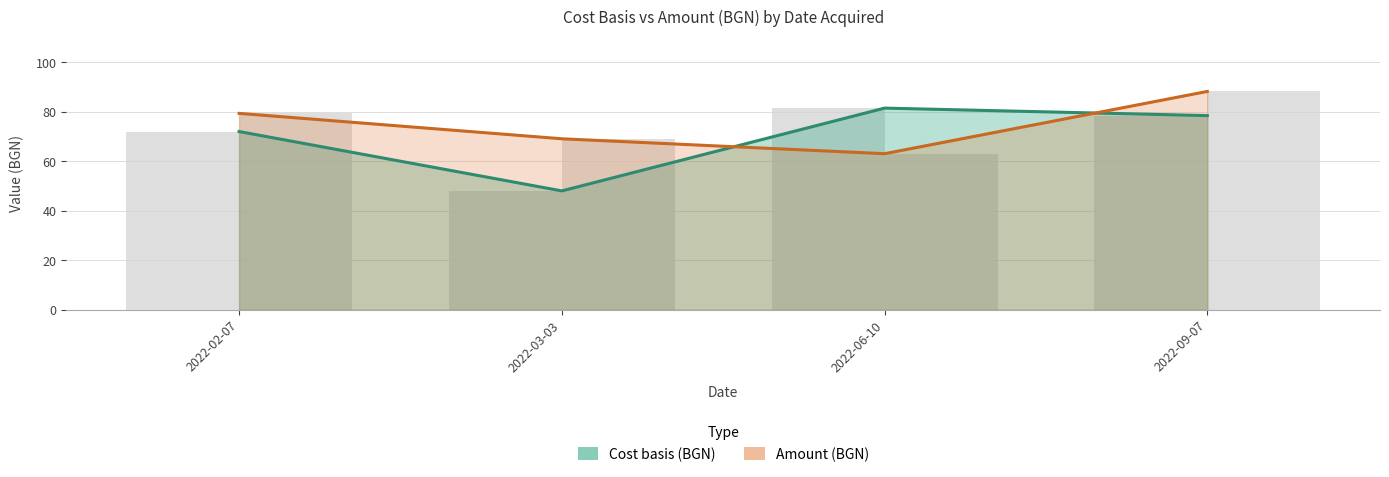

The value of Amount (BGN) at 2022-06-10 is 111.2. True or false?

False